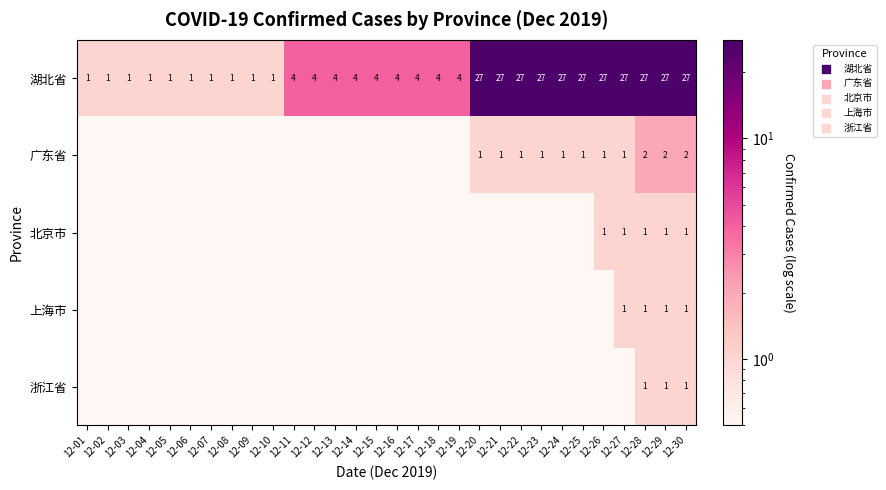

What is the difference between the highest and lowest values at 12-30?

26.0